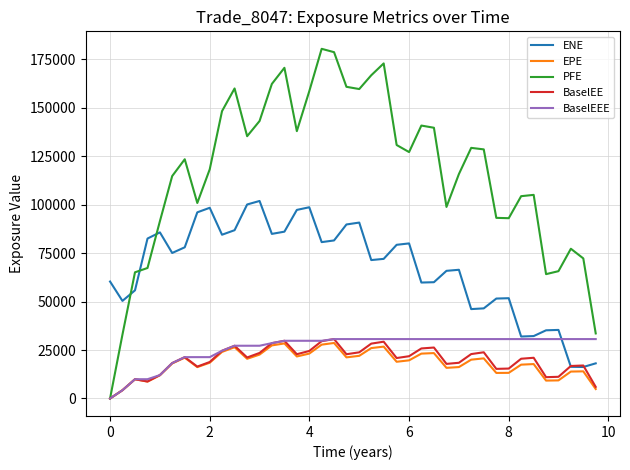

How many positive values does the EPE series have?

39